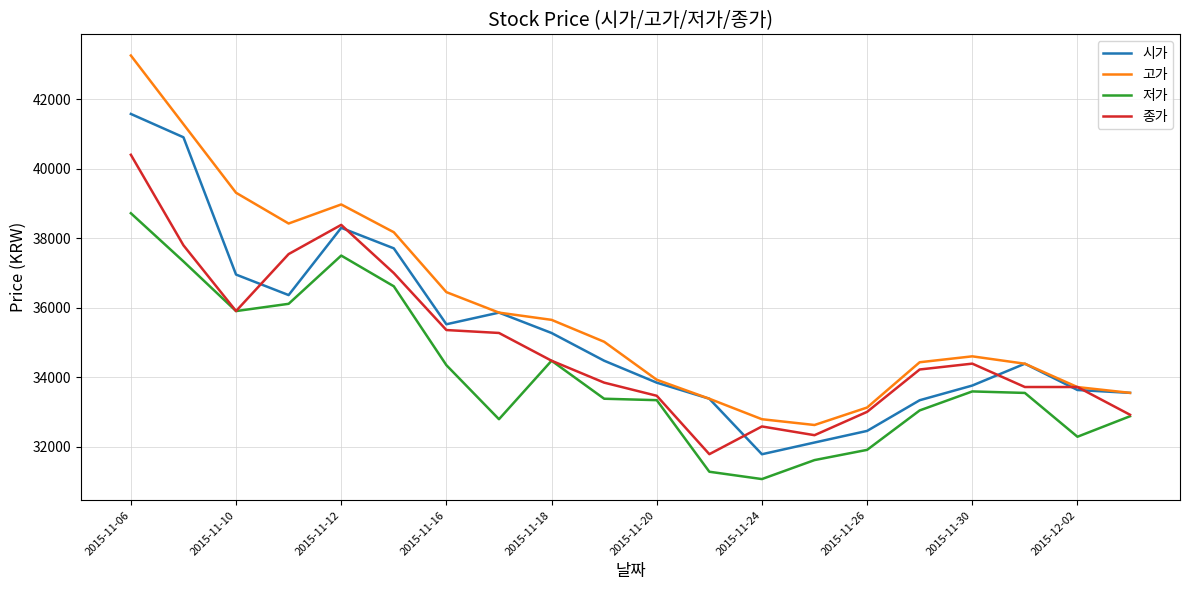

True or false: 저가 and 고가 intersect in this chart.

False